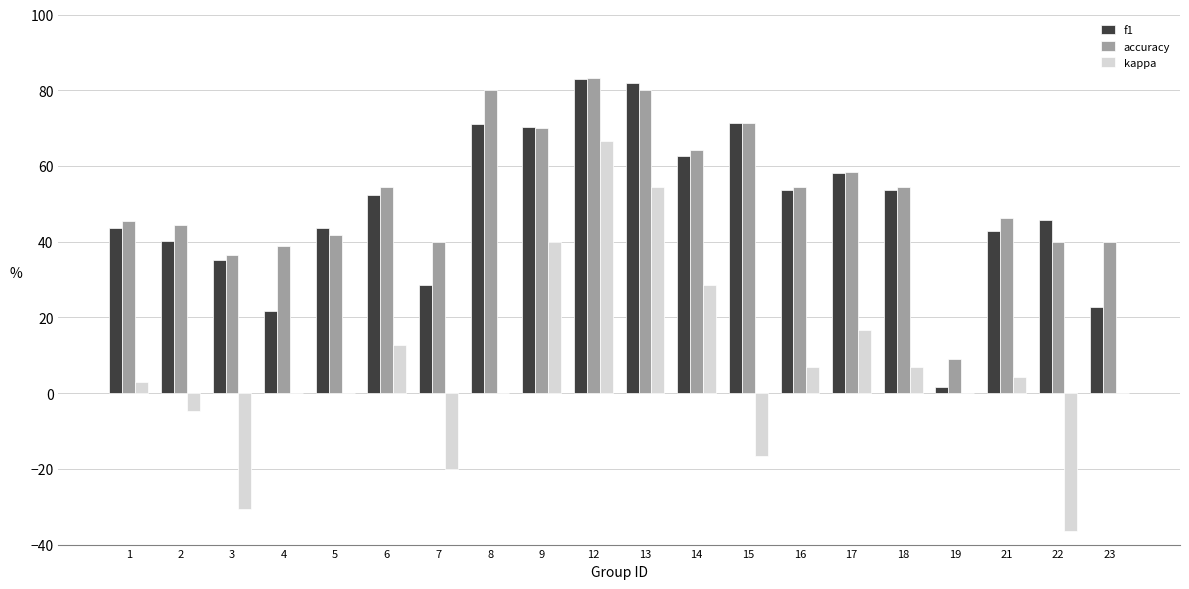

What is the average value of the f1 series?

49.2